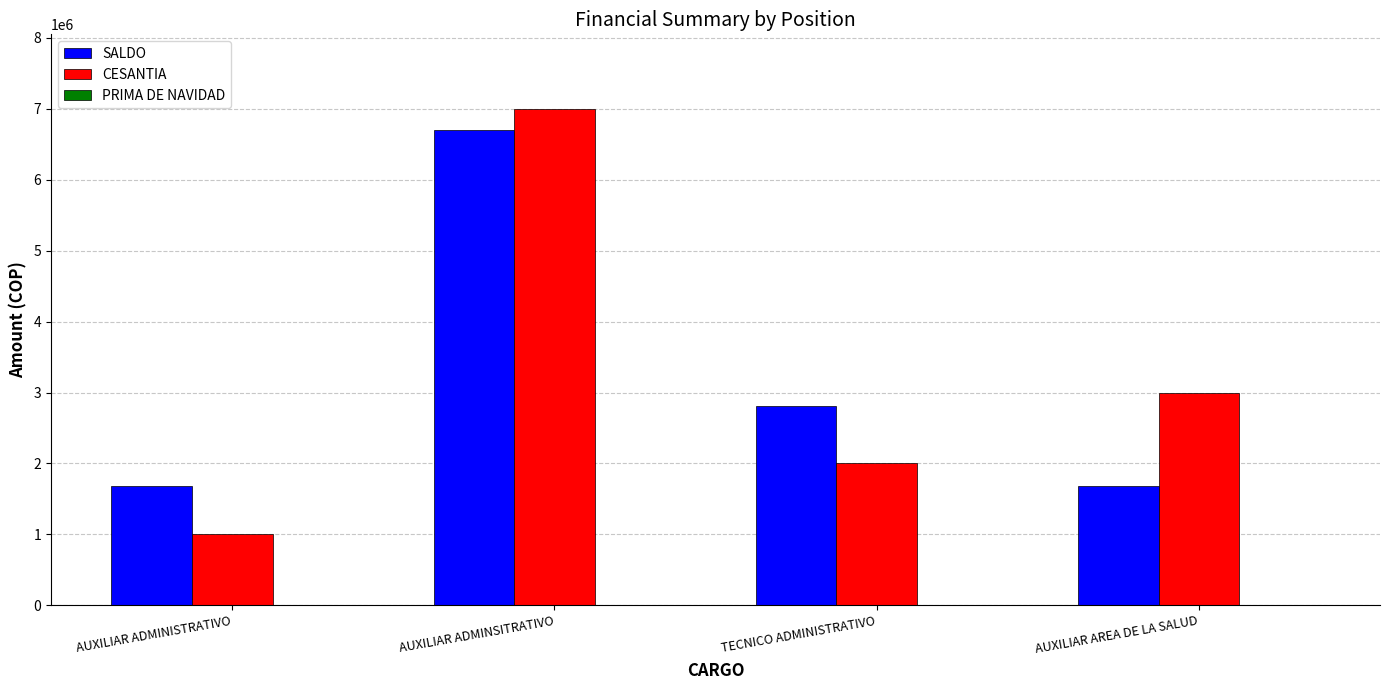

What is the lowest value of the SALDO series?

1676900